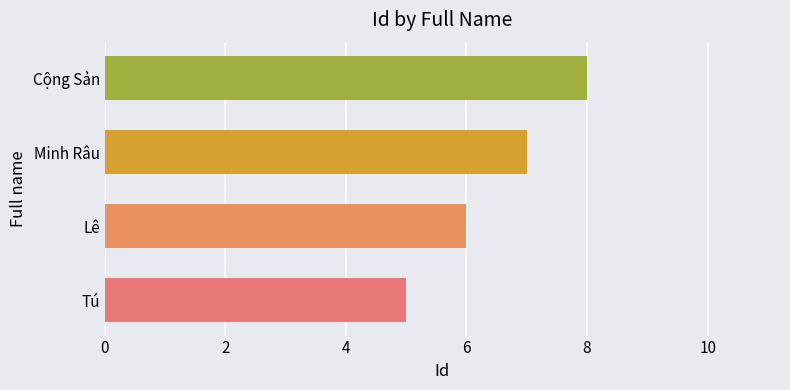

The value at Tú is 7. True or false?

False